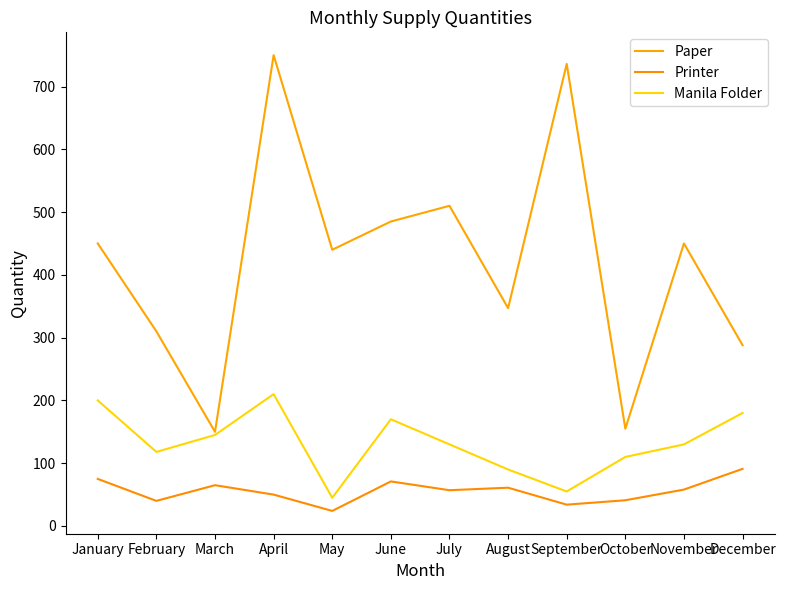

Rank the series at December from highest to lowest value.

Paper, Manila Folder, Printer